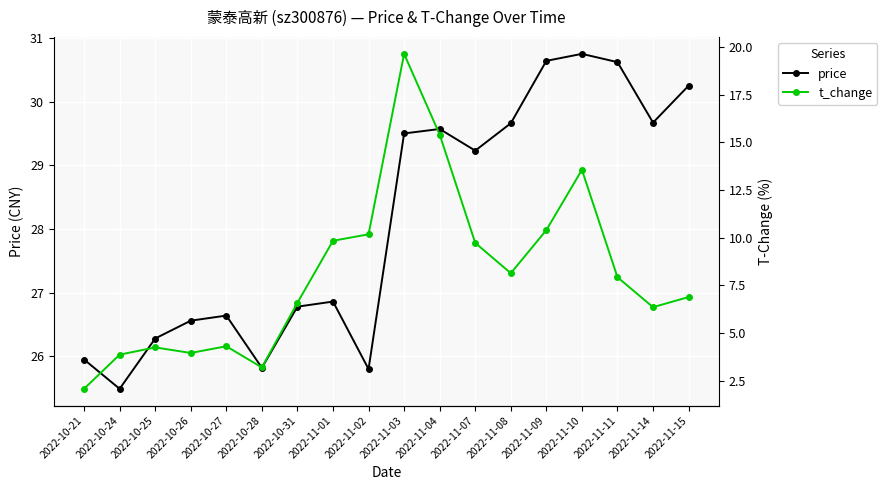

What are all the series names shown in the legend?

price, t_change